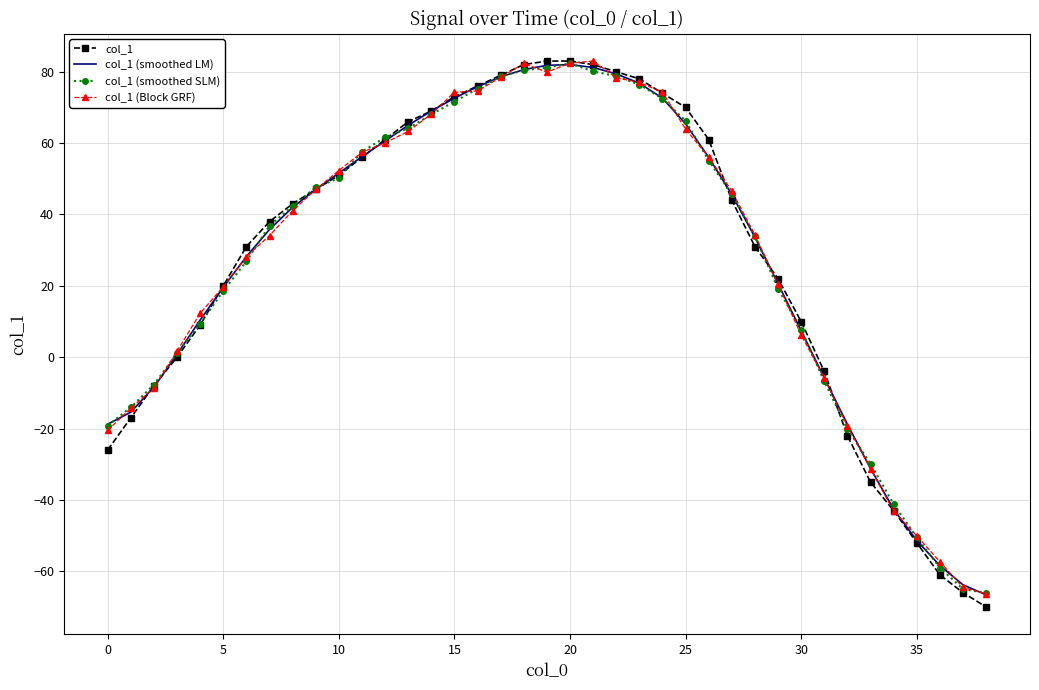

What is the minimum value shown in the chart?

-70.0